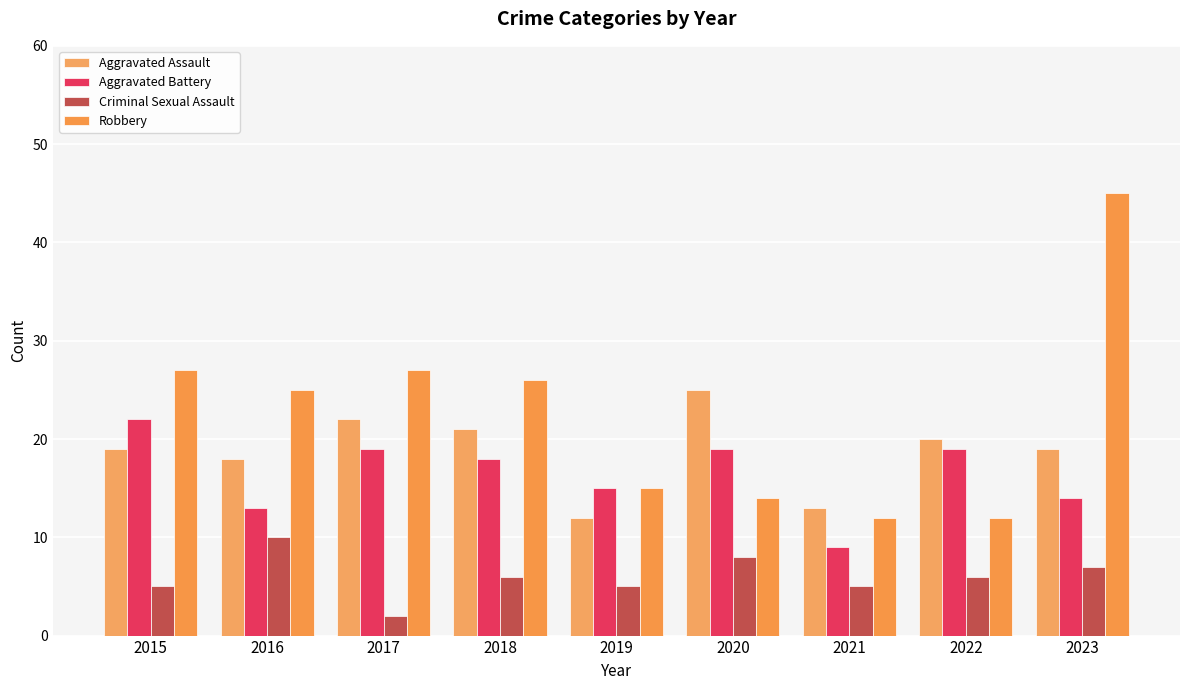

At which label is Aggravated Battery closest to 15?

2019